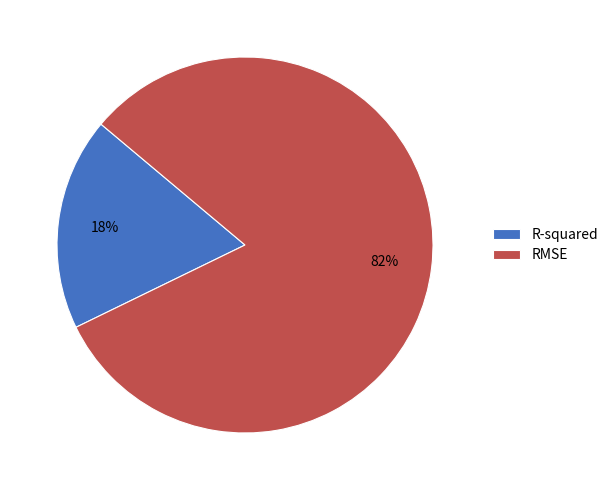

Which category has the biggest portion of the pie?

RMSE